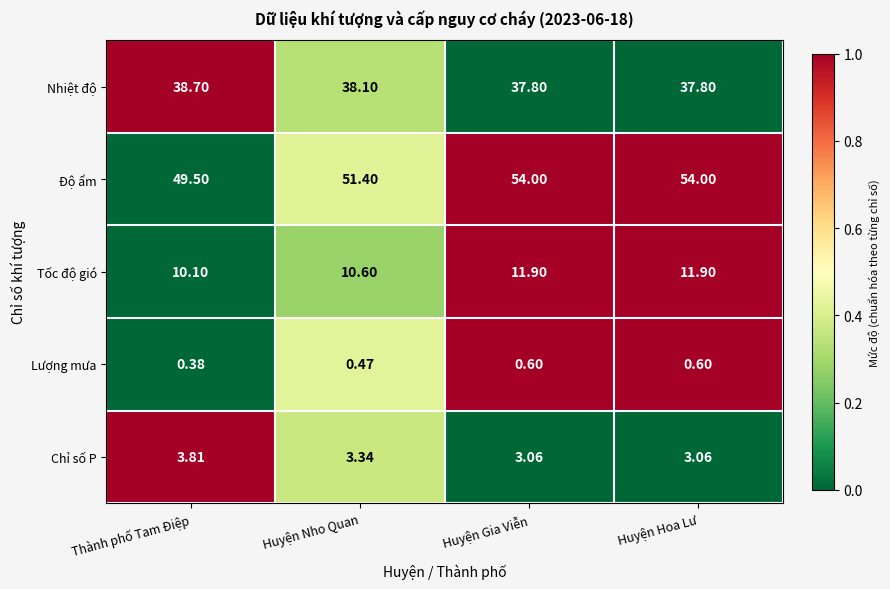

Rank the series by their maximum value, from lowest to highest.

Lượng mưa, Chỉ số P, Tốc độ gió, Nhiệt độ, Độ ẩm